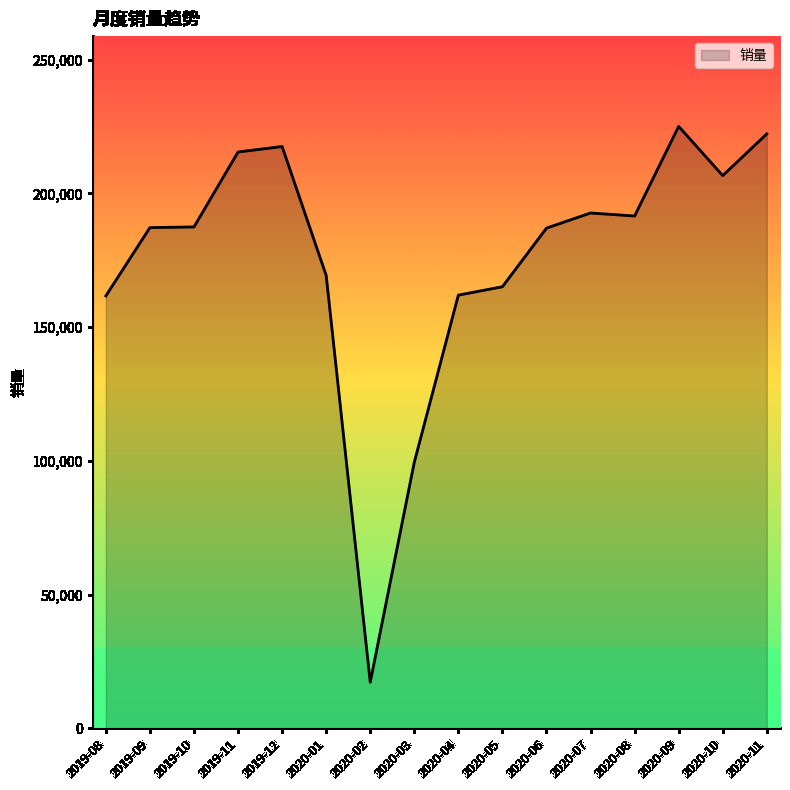

What is the greatest value displayed?

225060